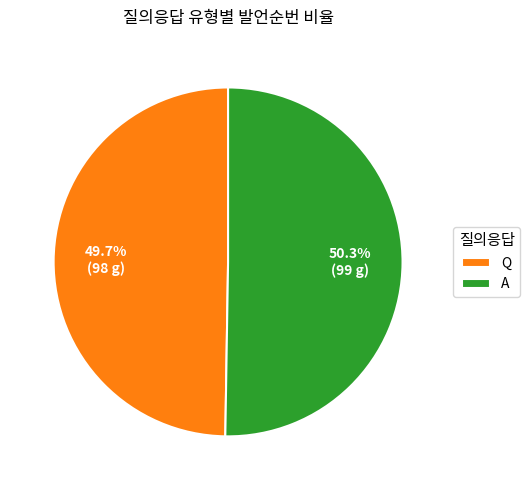

Rank the categories by value from highest to lowest.

A, Q